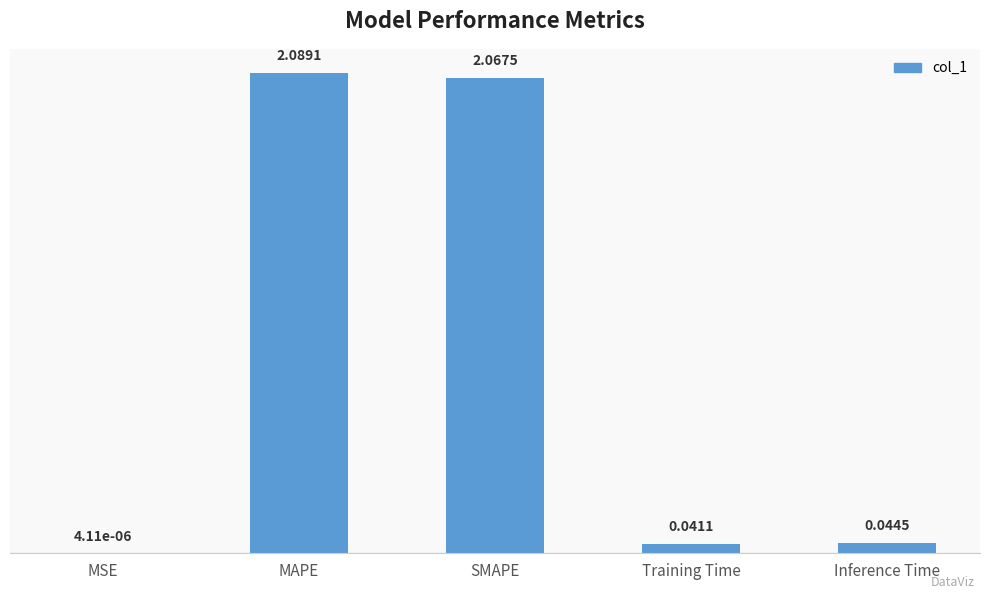

How many series are shown in this chart?

1